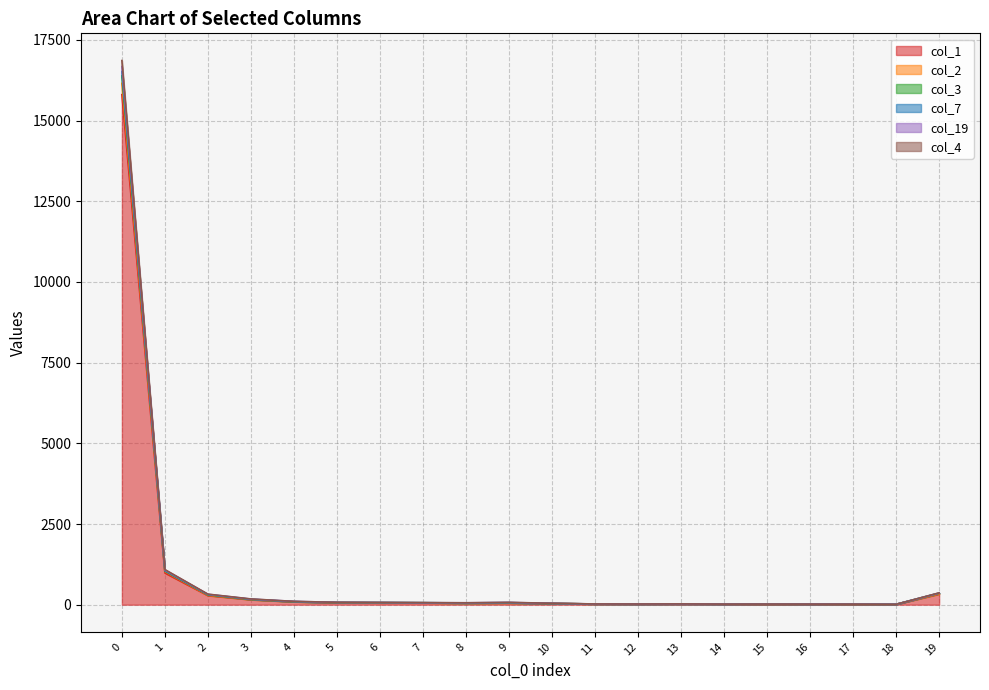

What is the total value across all series at 1?

1089